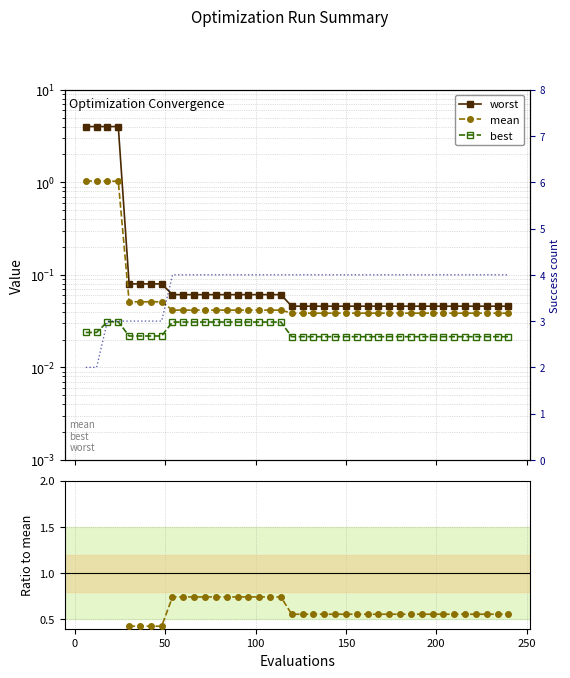

How many lines are shown in the chart?

5